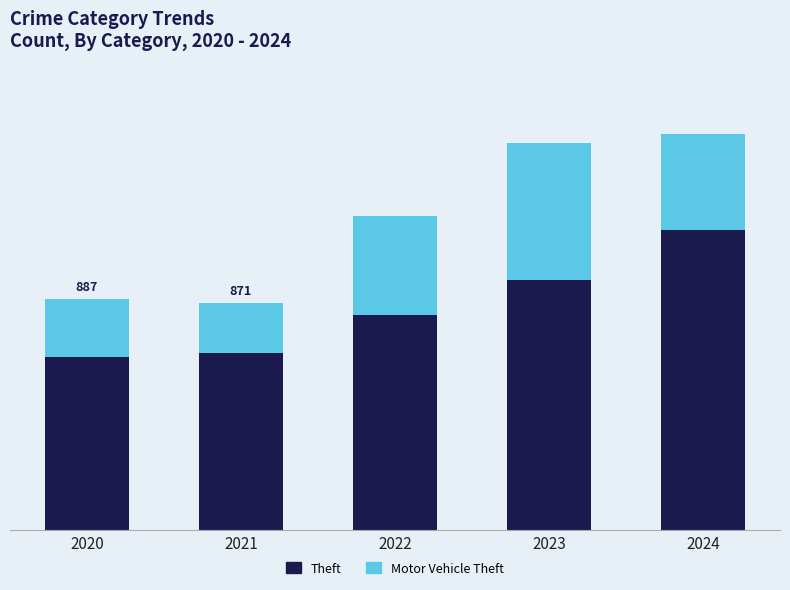

What value does the Theft series have at 2020, to the nearest 10?

670